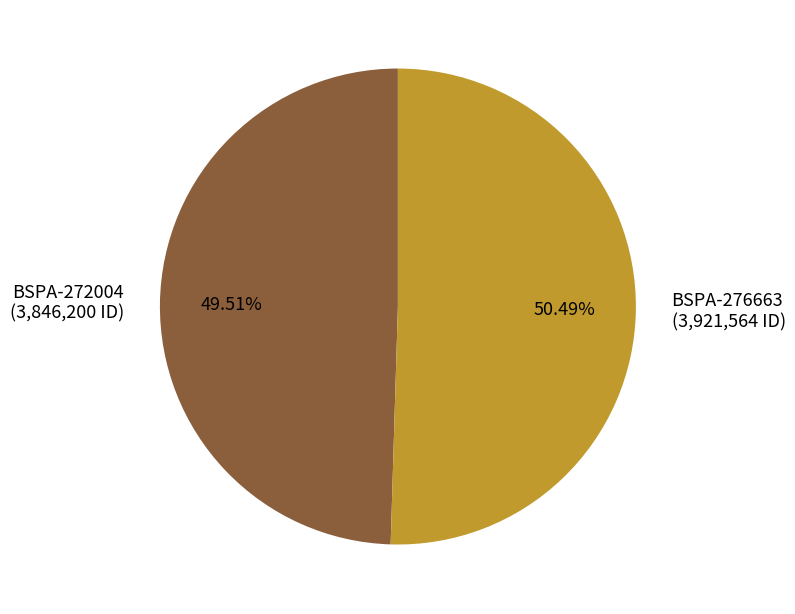

Does any single category account for the majority?

Yes